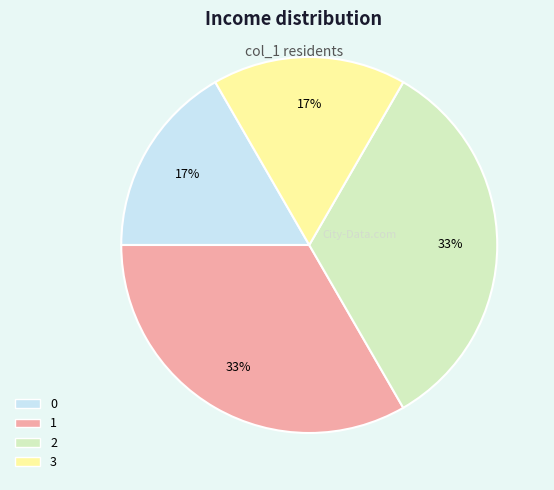

Does 1 represent more than half of the total?

No